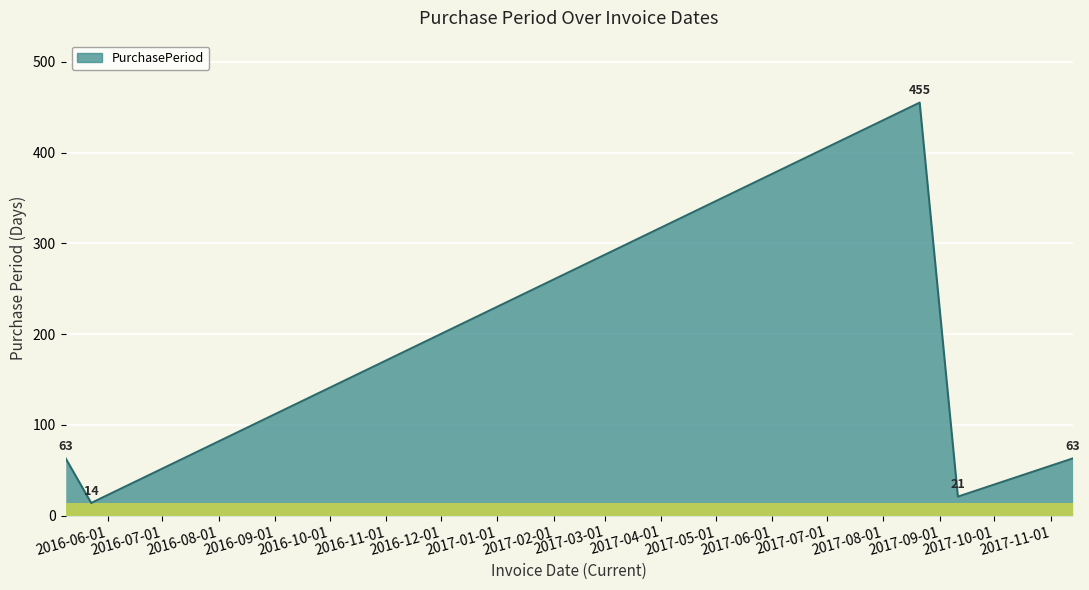

Does the chart have visible grid lines?

Yes